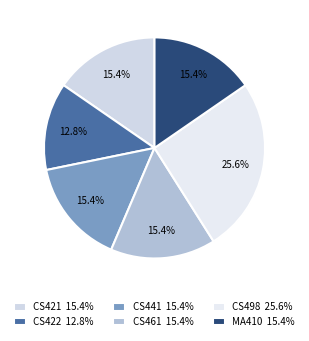

Count the number of slices in the pie.

6